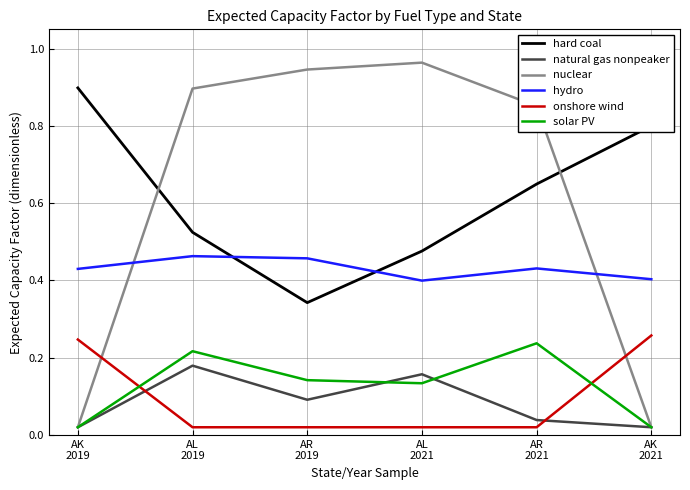

True or false: nuclear and hard coal intersect in this chart.

True